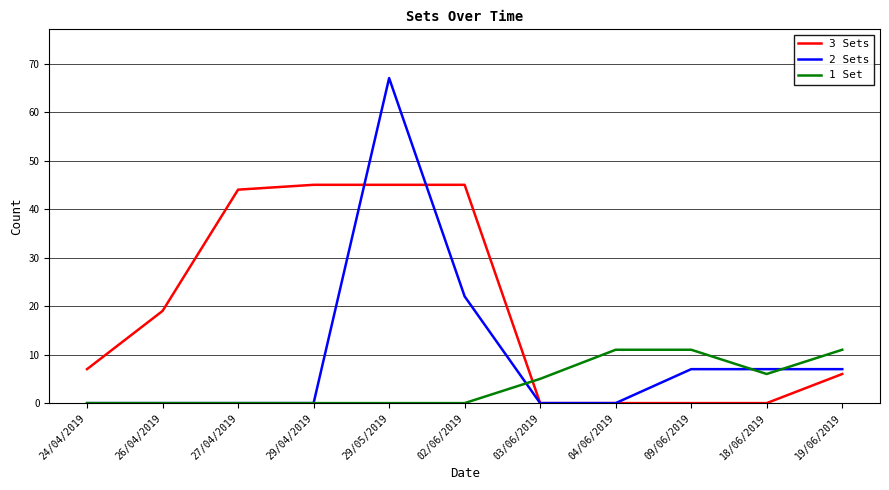

List the series in order of their peak value, lowest first.

1 Set, 3 Sets, 2 Sets